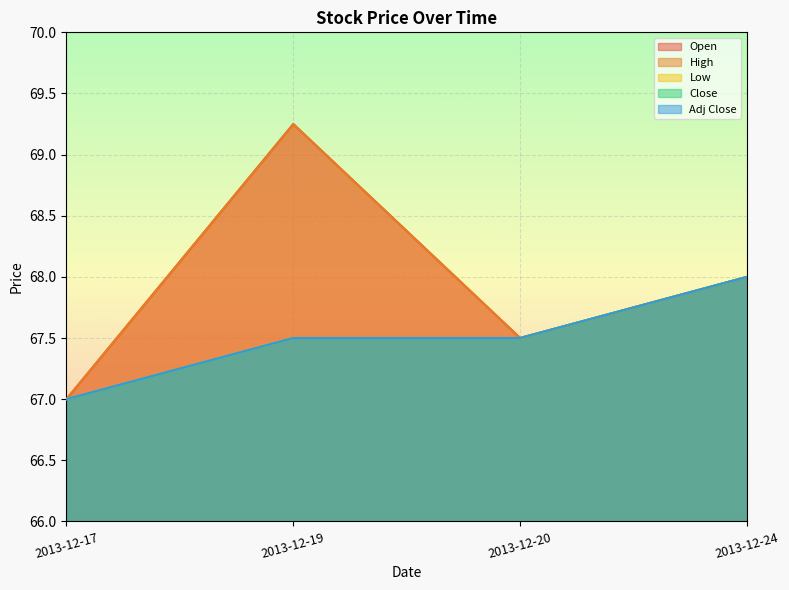

True or false: Close and Open cross at least once.

False